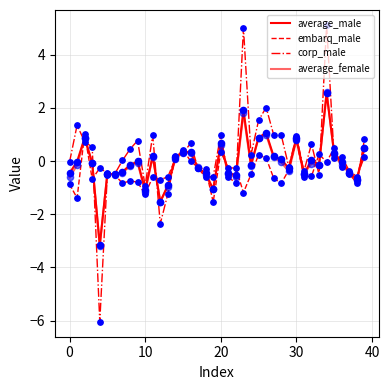

Does the chart have visible grid lines?

Yes